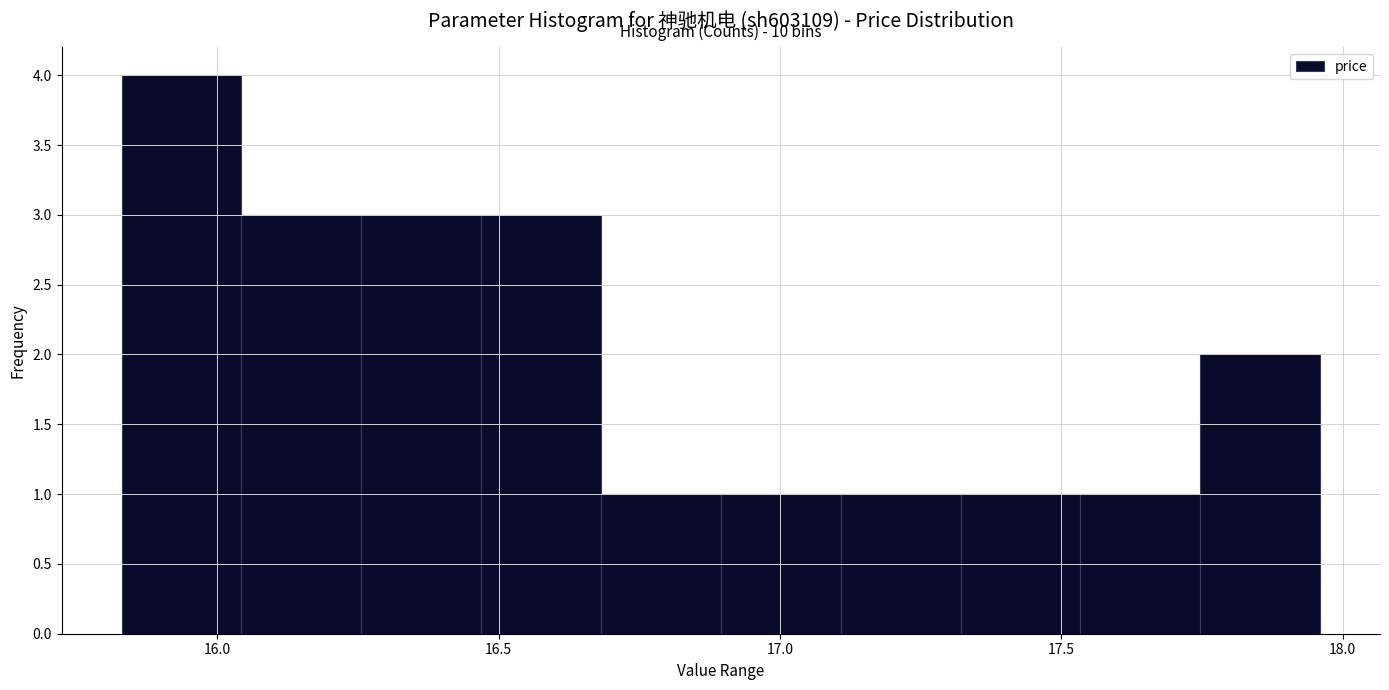

Over which range of the x-axis is the bar tallest?

15.85 to 16.05